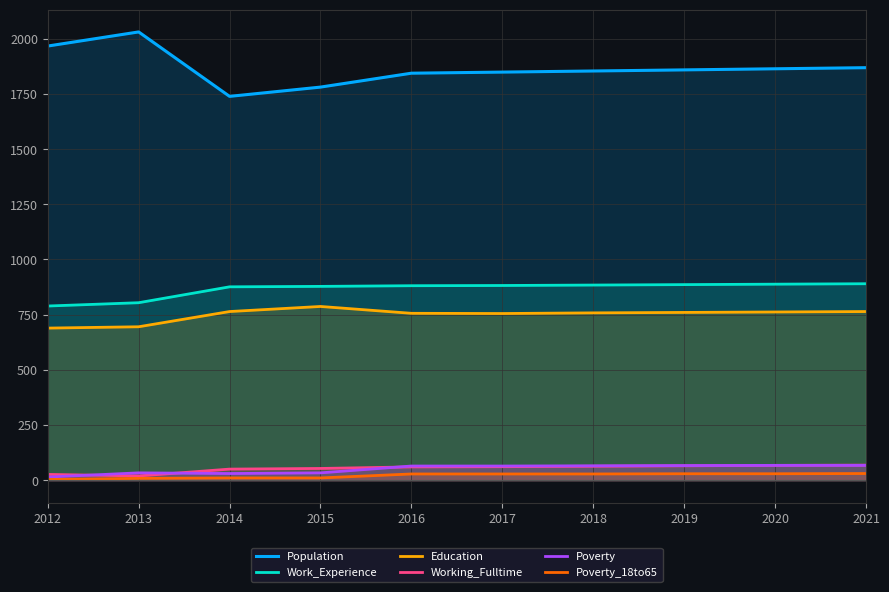

What are all the series names shown in the legend?

Population, Work_Experience, Education, Working_Fulltime, Poverty, Poverty_18to65